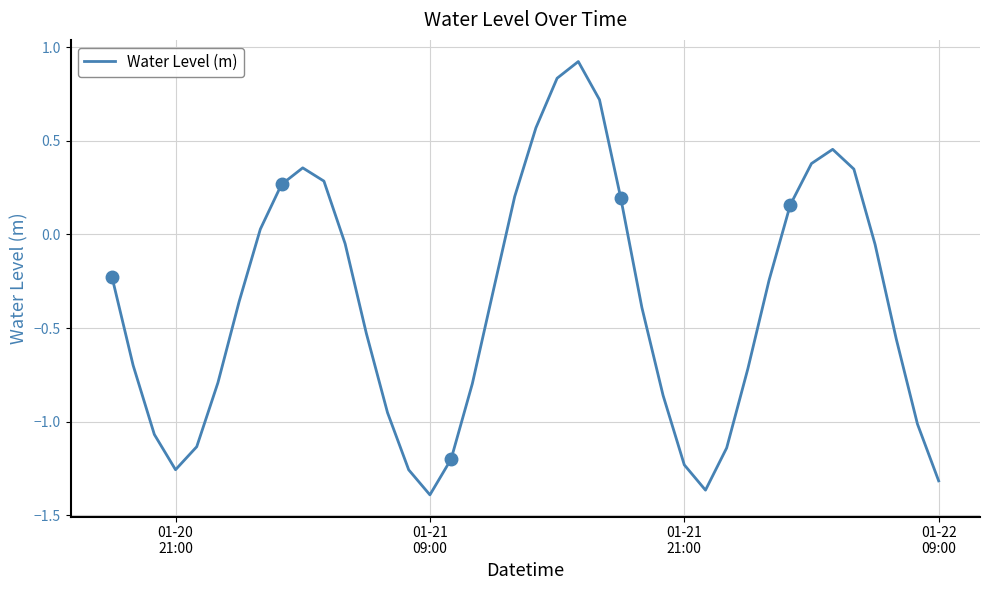

What is the maximum value for Water Level (m)?

0.9